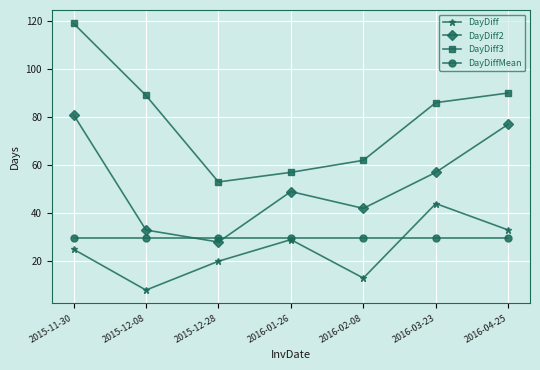

Does the chart have visible grid lines?

Yes